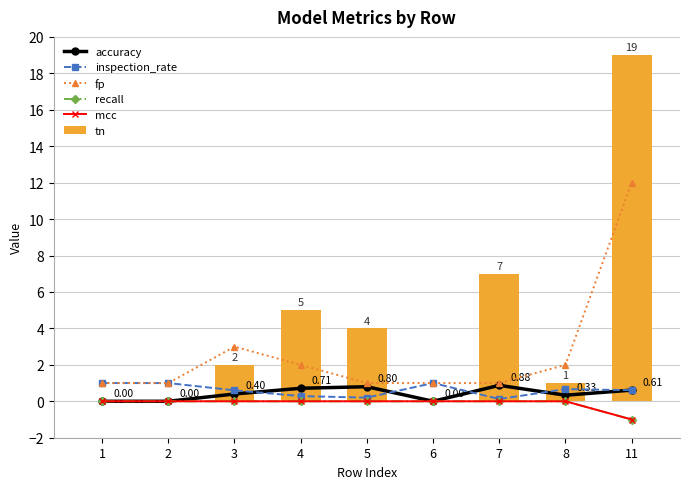

At which label is accuracy closest to 0?

1